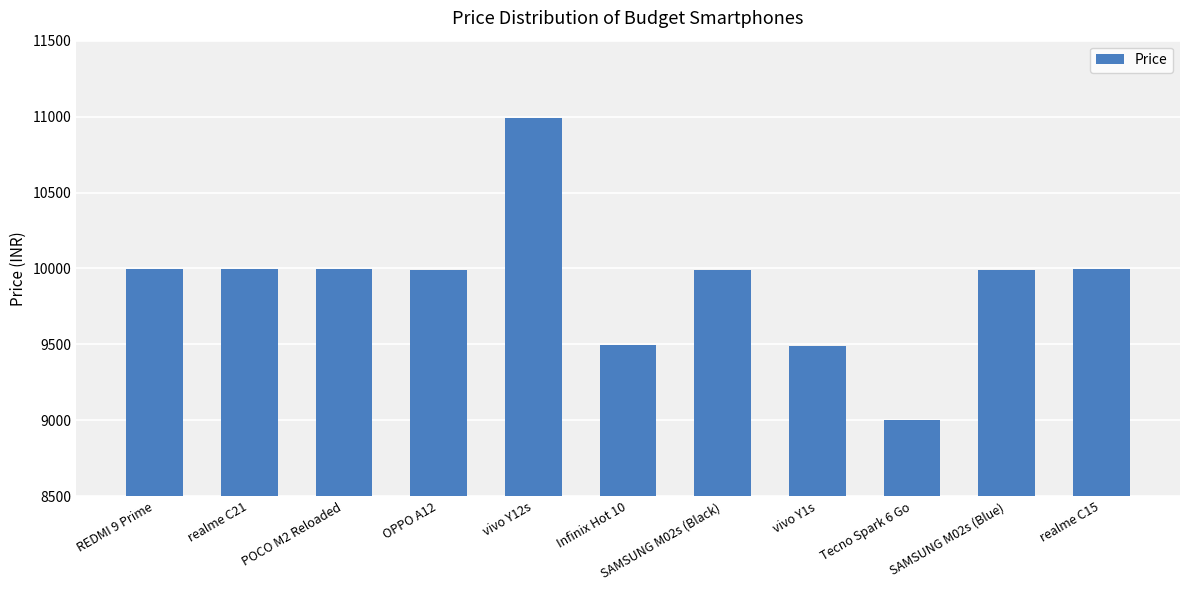

What is the difference between the values at vivo Y12s and Infinix Hot 10?

1491